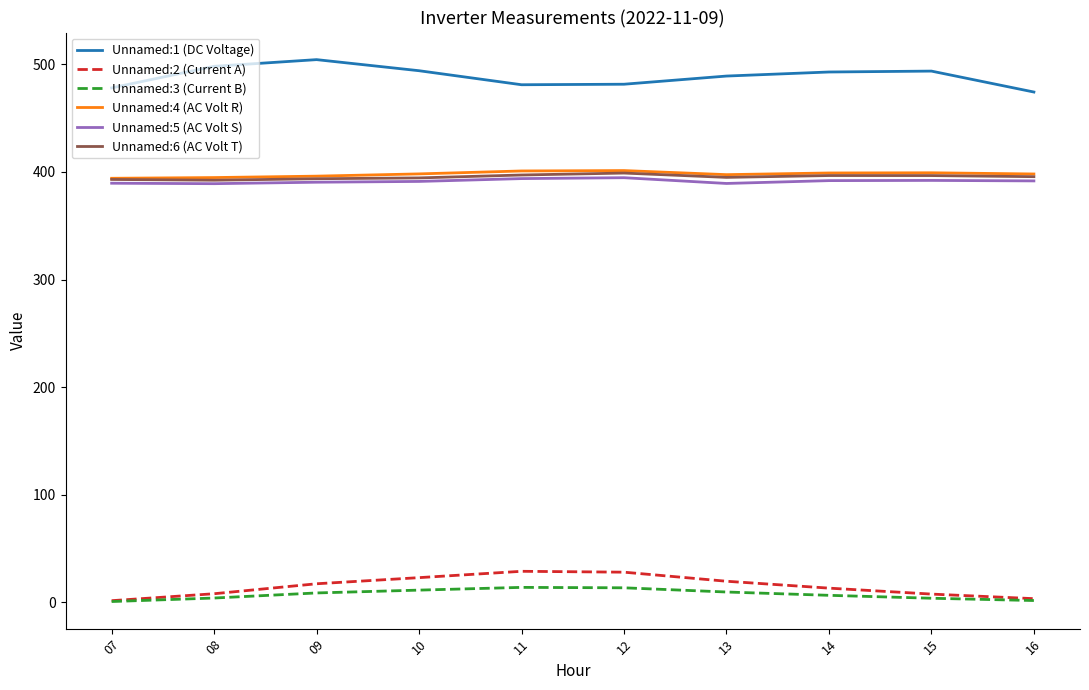

What is the spread (max minus min) of values at 11?

467.0